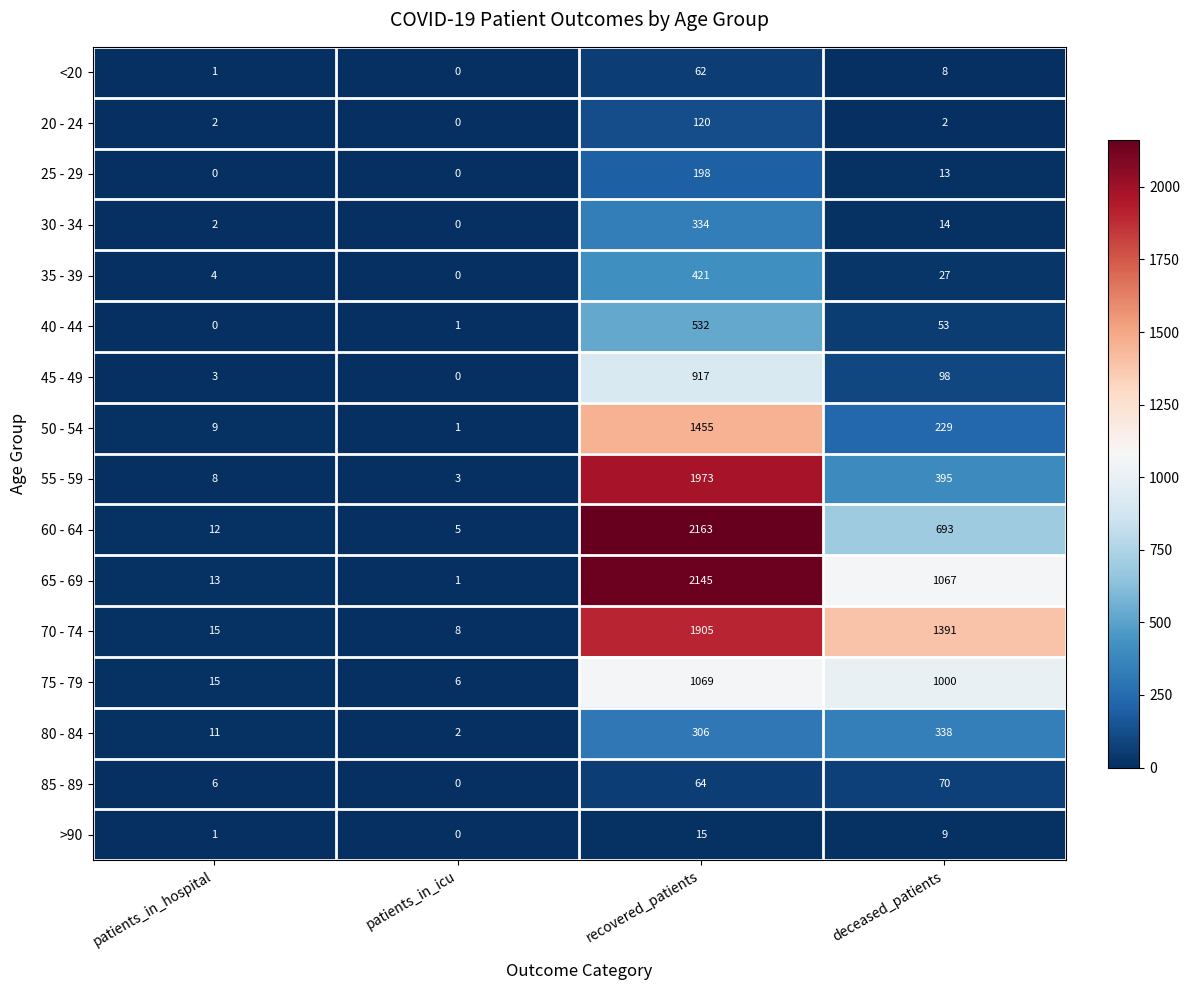

What is the sum of the 55 - 59 values at deceased_patients and patients_in_hospital?

403